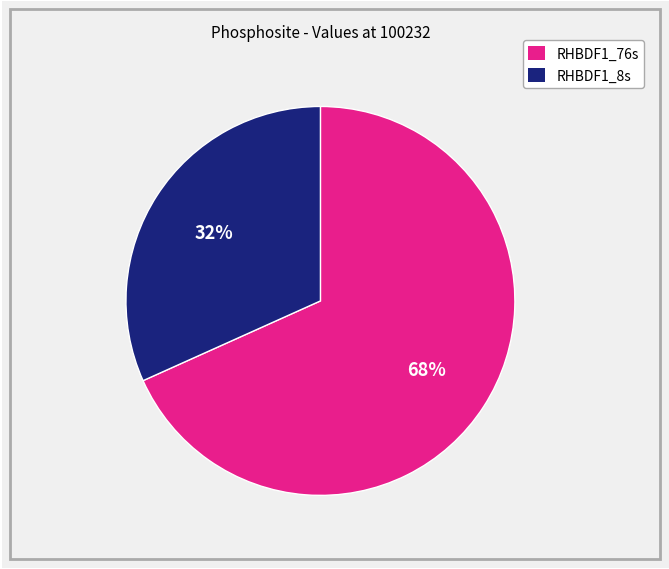

What is the largest slice in the pie chart?

RHBDF1_76s